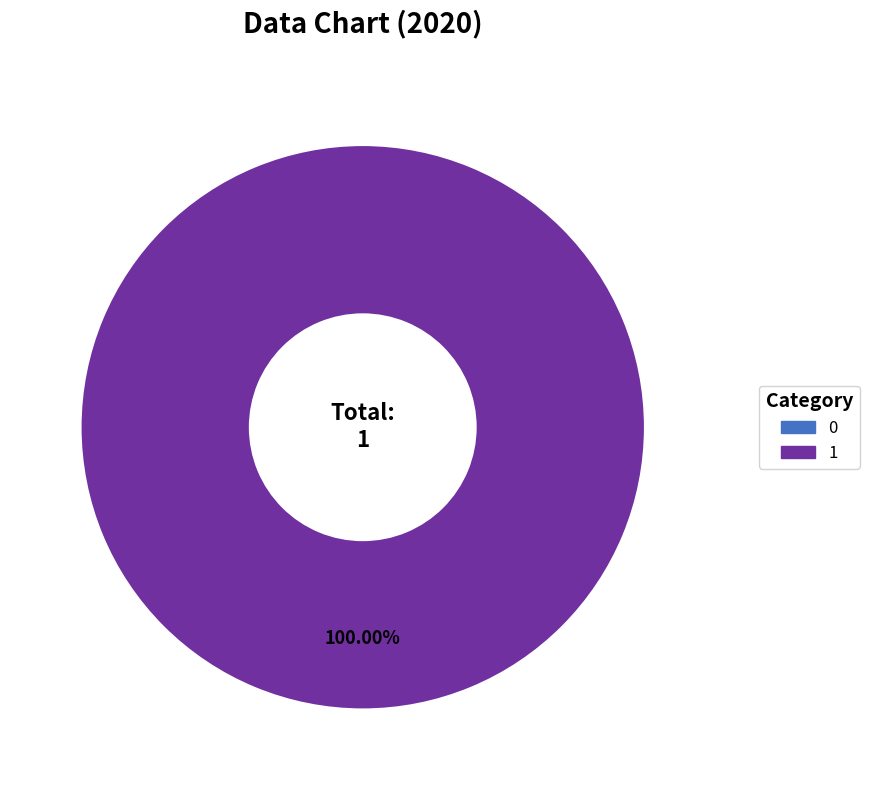

Does any single category account for the majority?

Yes